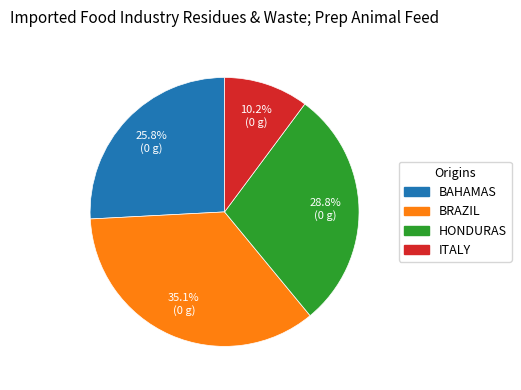

Rank the categories by value from lowest to highest.

ITALY, BAHAMAS, HONDURAS, BRAZIL